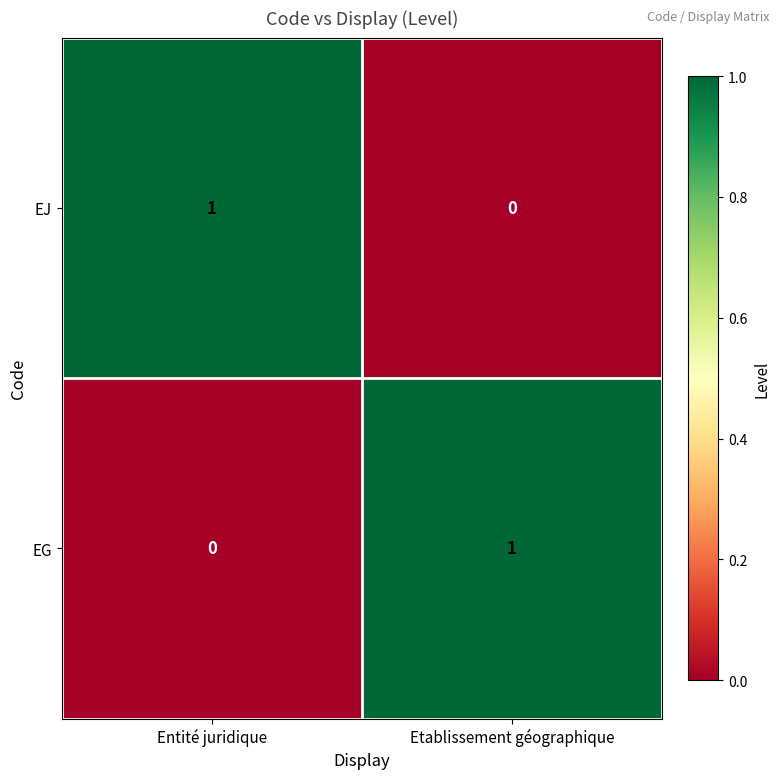

Reading right to left, extract all data points from this chart.

EJ: Etablissement géographique=0	Entité juridique=1
EG: Etablissement géographique=1	Entité juridique=0